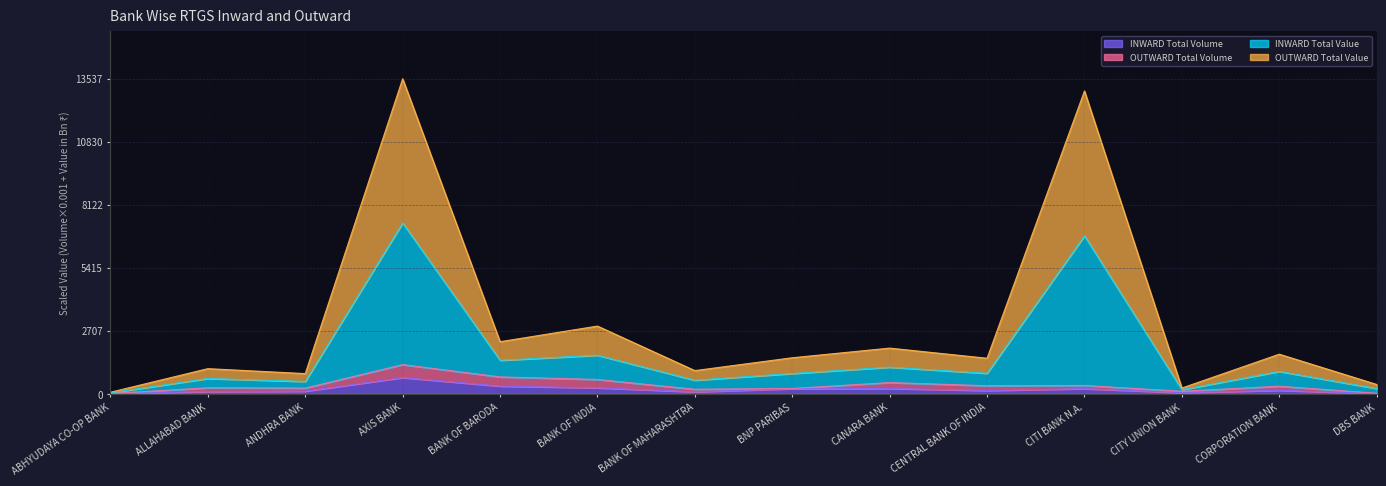

How many data points does each series have?

14